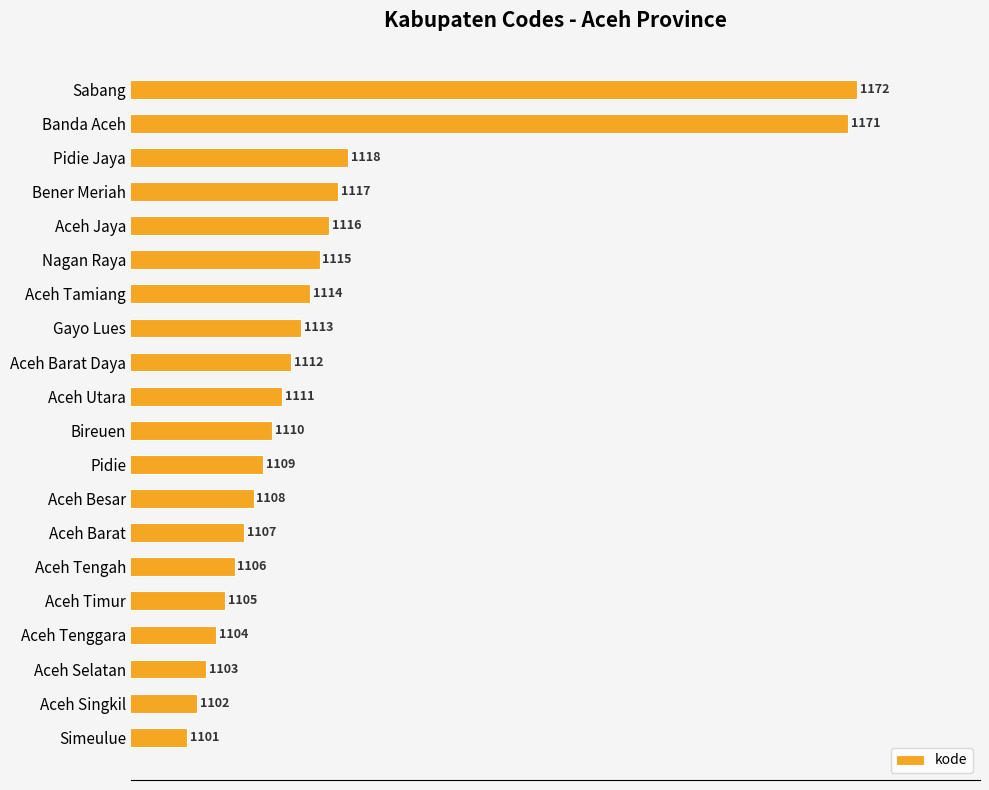

Does the chart contain stacked bars?

No